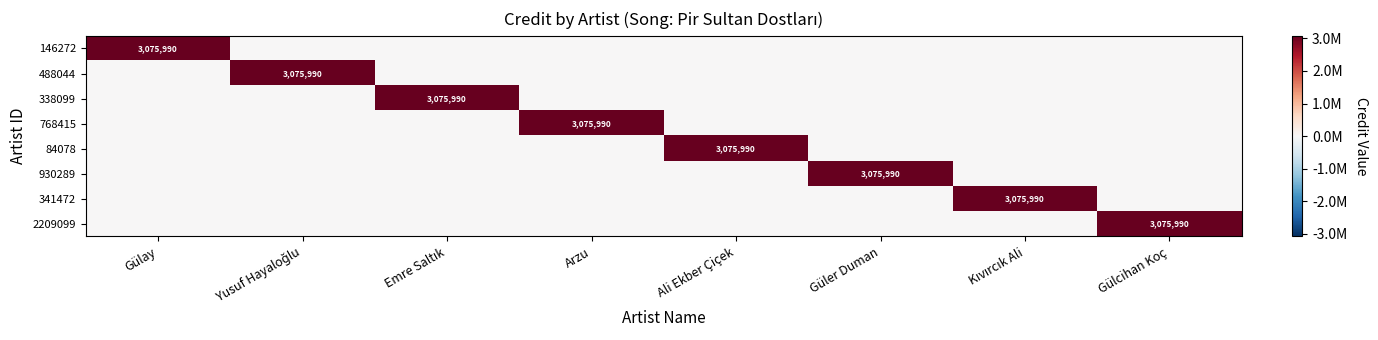

Is it true that 146272 equals 3075990 at Gülay?

True